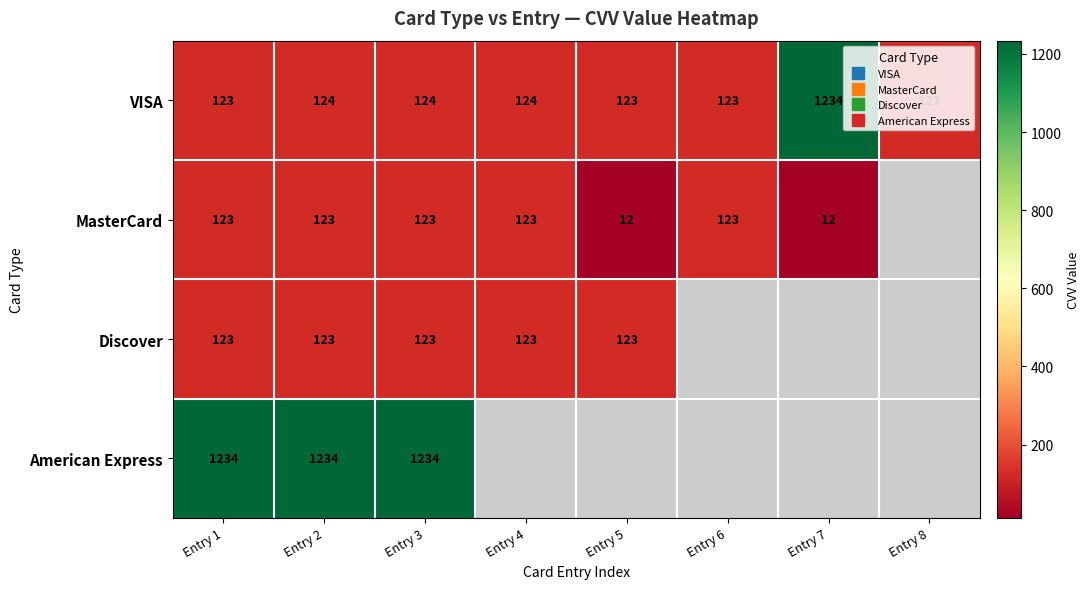

What is the difference between the highest and lowest values at Entry 4?

1.0